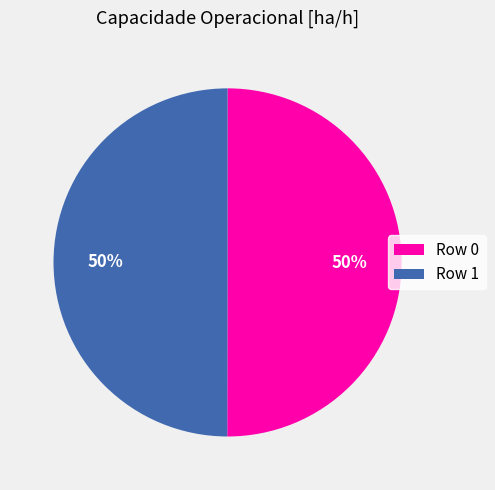

To the nearest percent, what portion does Row 1 represent?

50%